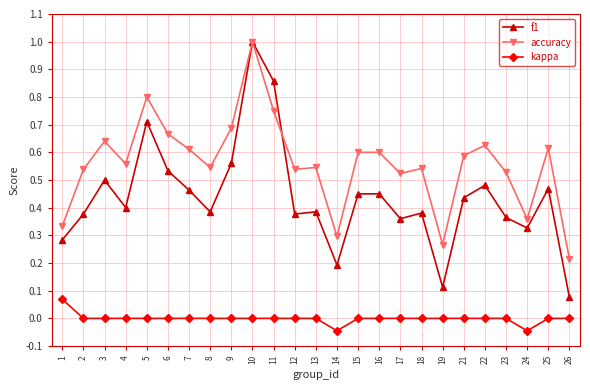

The value of accuracy at 13 is 0.5. True or false?

True